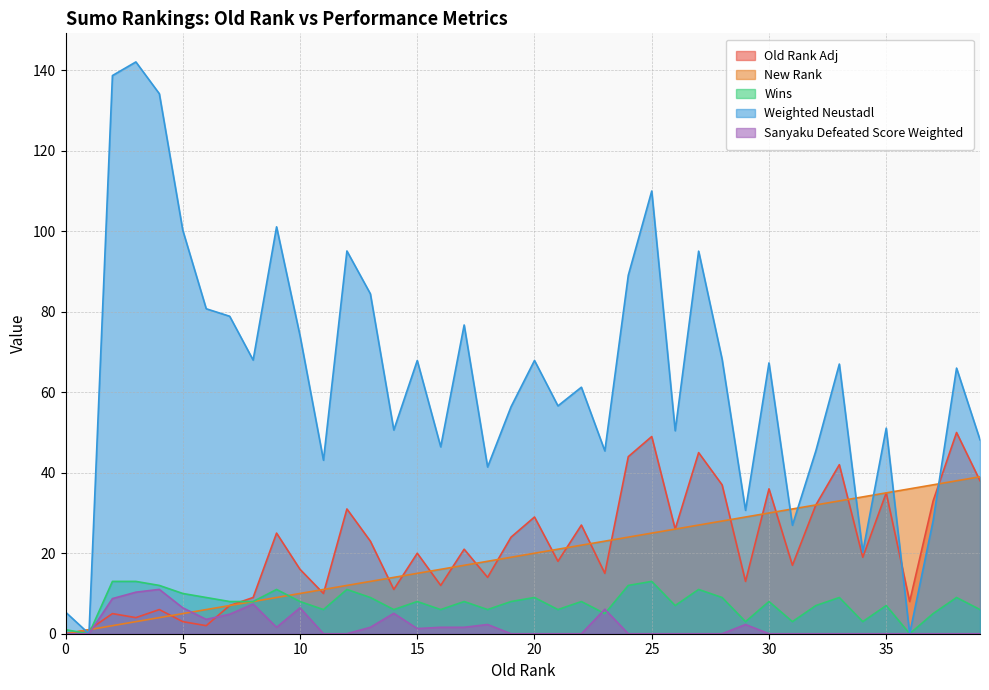

Rank the series at 11 from lowest to highest value.

Sanyaku Defeated Score Weighted, Wins, Old Rank Adj, New Rank, Weighted Neustadl